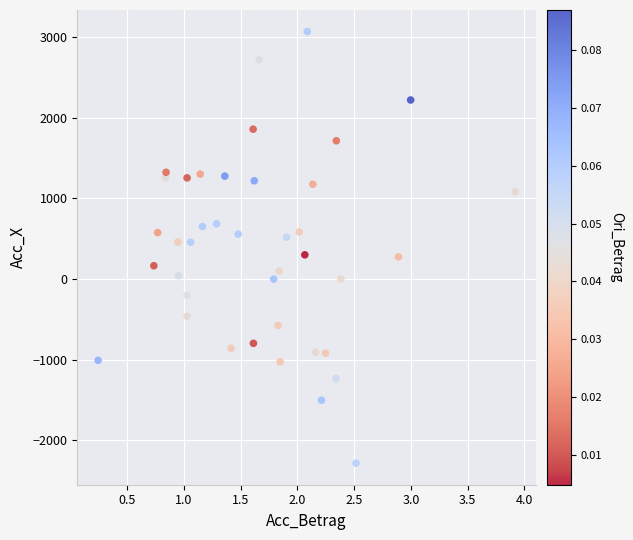

What is the range of X values (max minus min)?

3.7